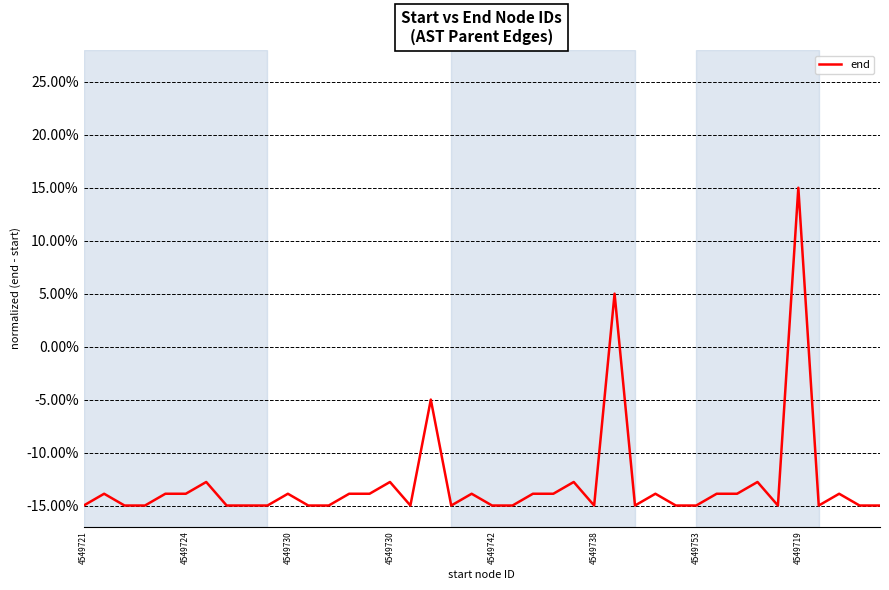

Reading left to right, extract all data points from this chart.

-15.0	-13.9	-15.0	-15.0	-13.9	-13.9	-12.8	-15.0	-15.0	-15.0	-13.9	-15.0	-15.0	-13.9	-13.9	-12.8	-15.0	-5.0	-15.0	-13.9	-15.0	-15.0	-13.9	-13.9	-12.8	-15.0	5.0	-15.0	-13.9	-15.0	-15.0	-13.9	-13.9	-12.8	-15.0	15.0	-15.0	-13.9	-15.0	-15.0